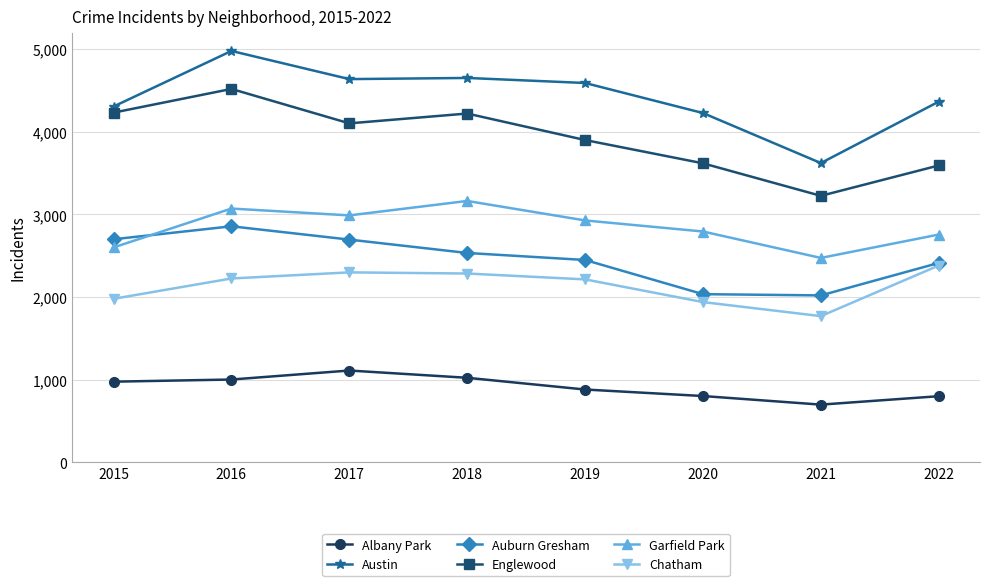

What is the average value of the Austin series?

4424